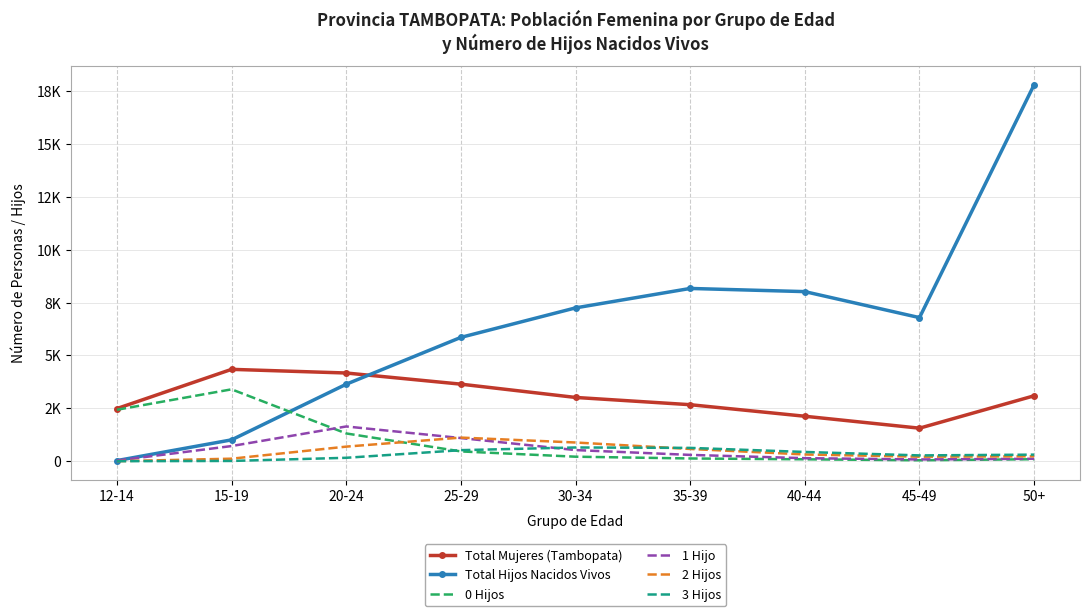

At which category does Total Mujeres (Tambopata) reach its first local peak?

15-19